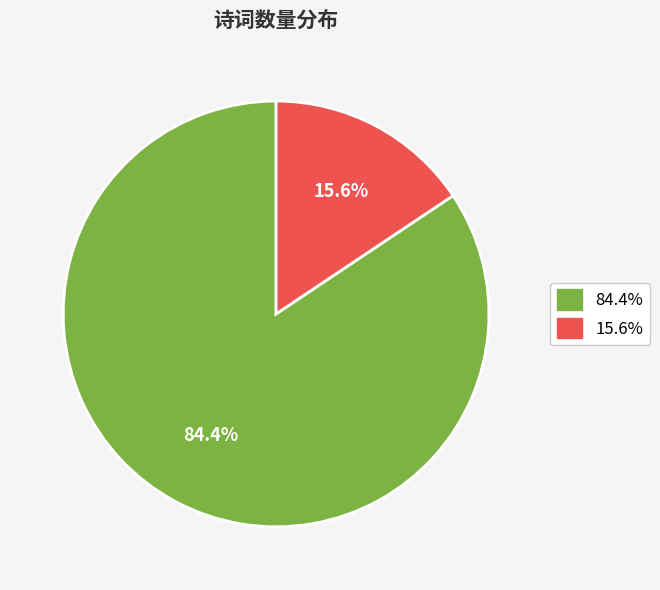

Does any single category account for the majority?

Yes